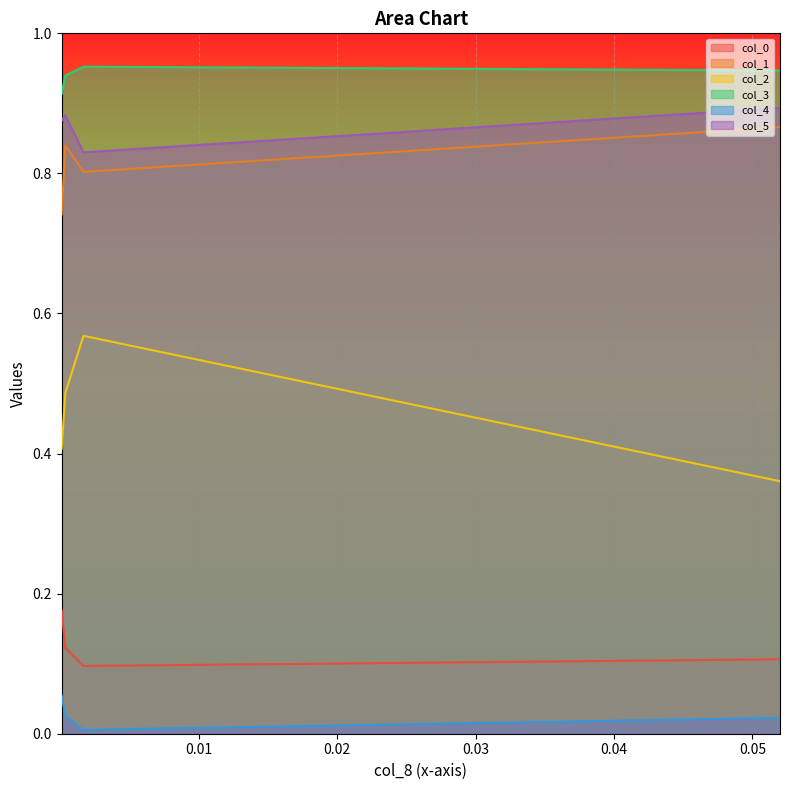

Which series has the largest total across all categories?

col_3